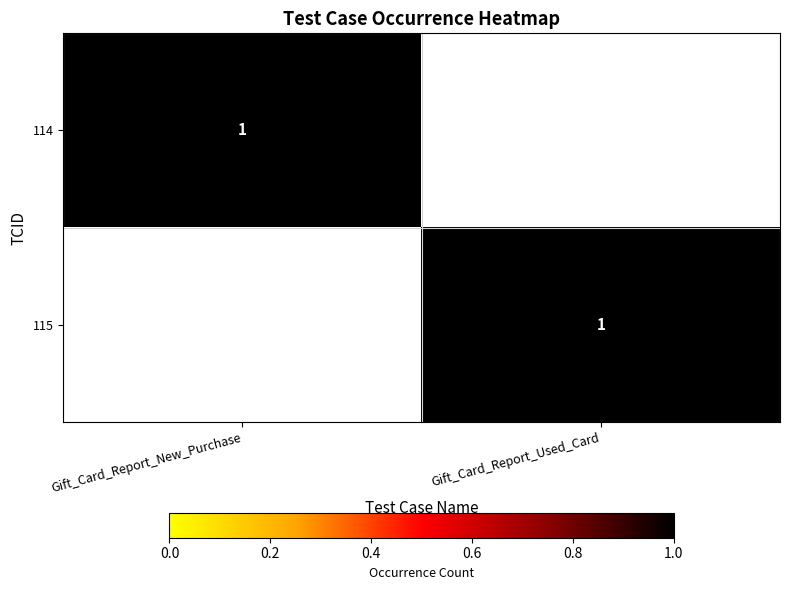

The value of 115 at Gift_Card_Report_Used_Card is 0. True or false?

False